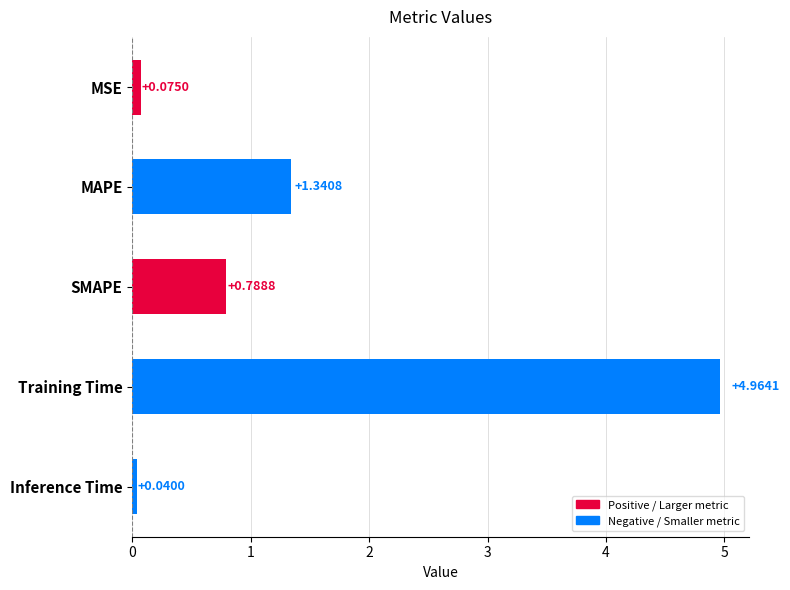

Which label corresponds to the smallest value in the chart?

Inference Time